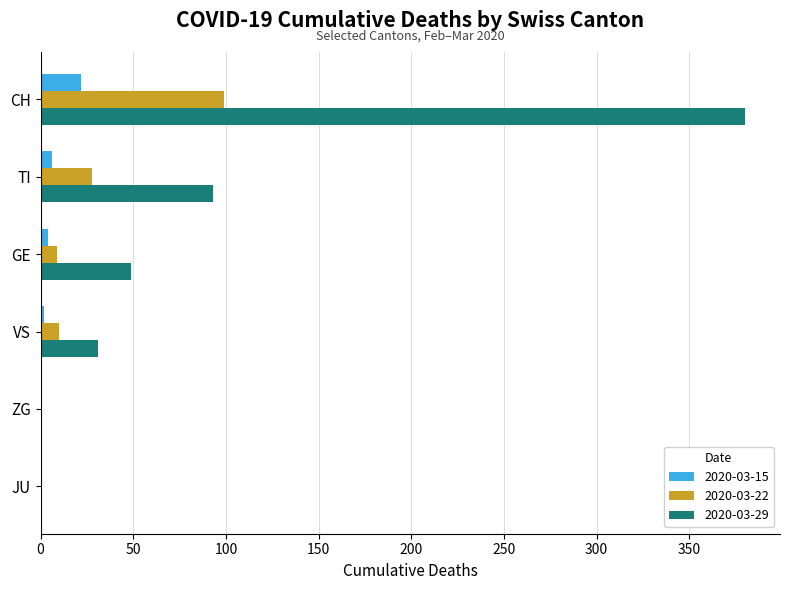

What is the total value across all series at CH?

501